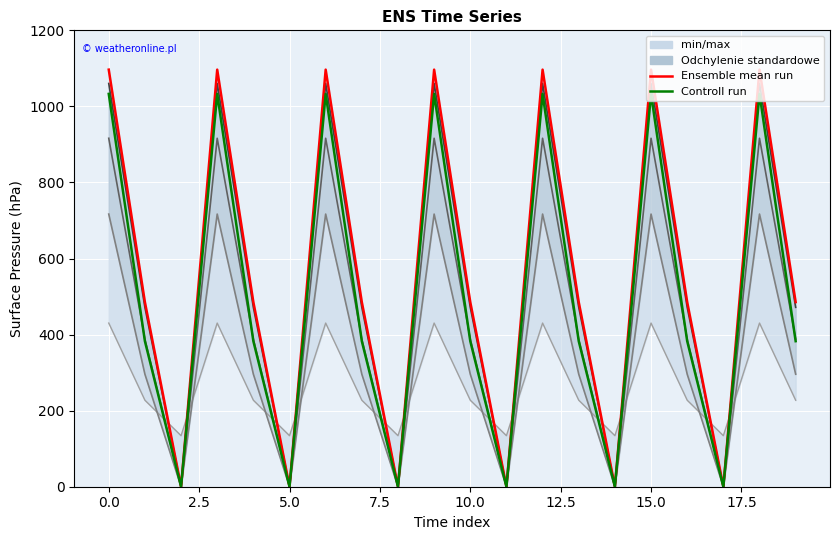

Between 7.5 and 13, which series saw the biggest shift?

Ensemble mean run